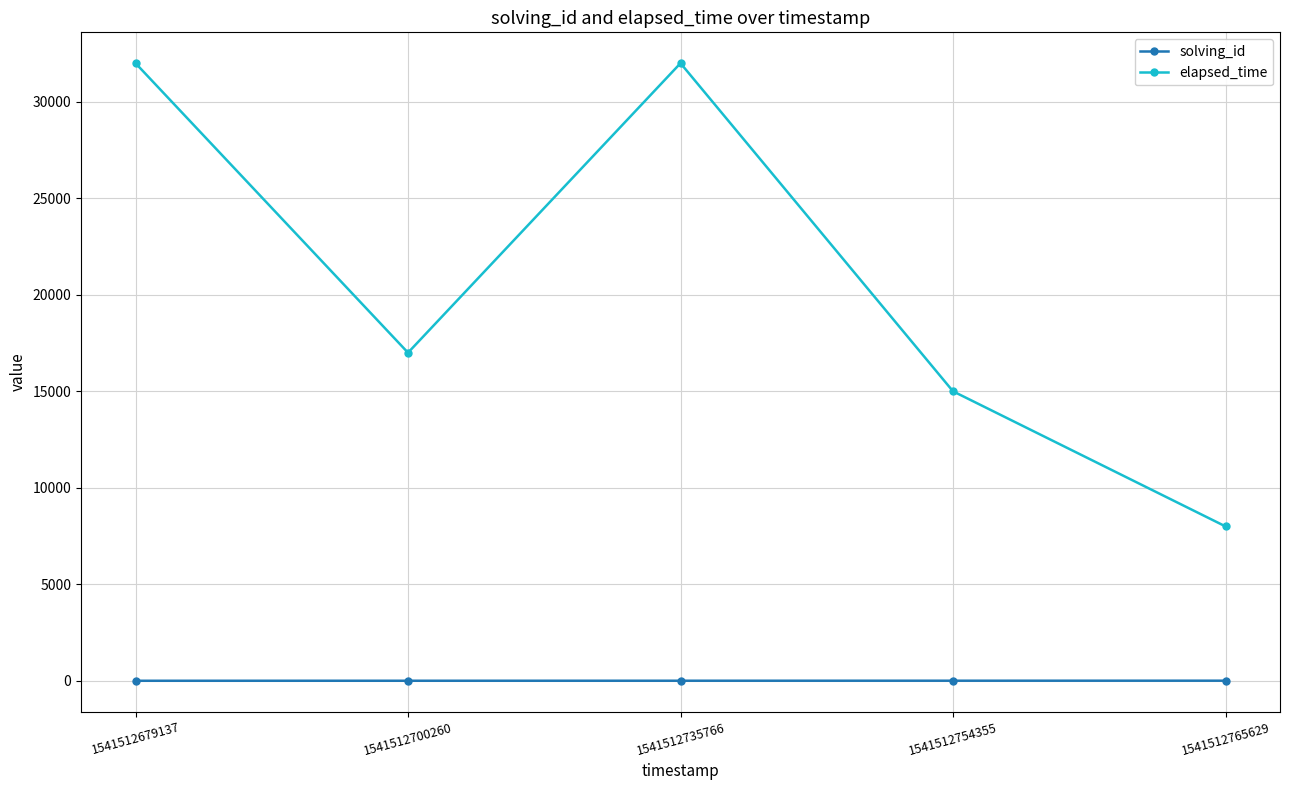

Which series has the largest range (max minus min)?

elapsed_time